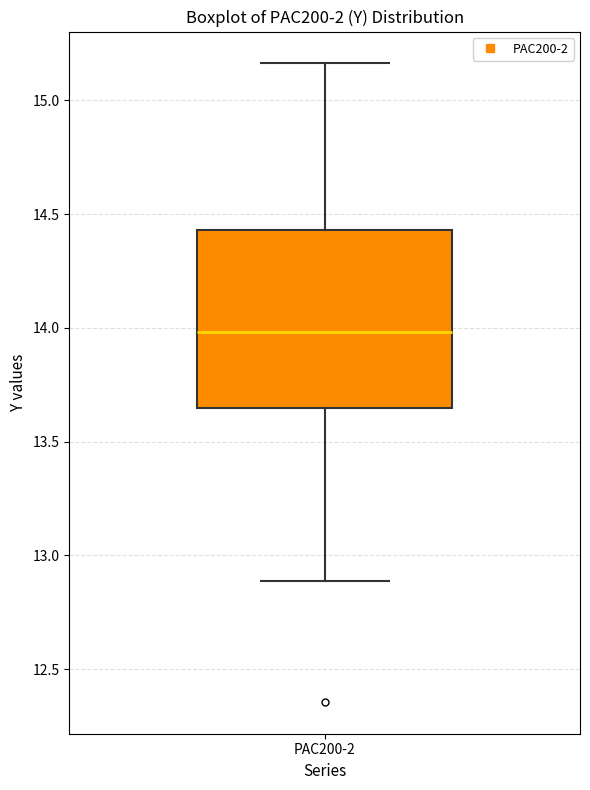

Where does the median line of the box for PAC200-2 sit on the y-axis? The values are not printed on the chart, so give them approximately, as read against the axis.

14.00